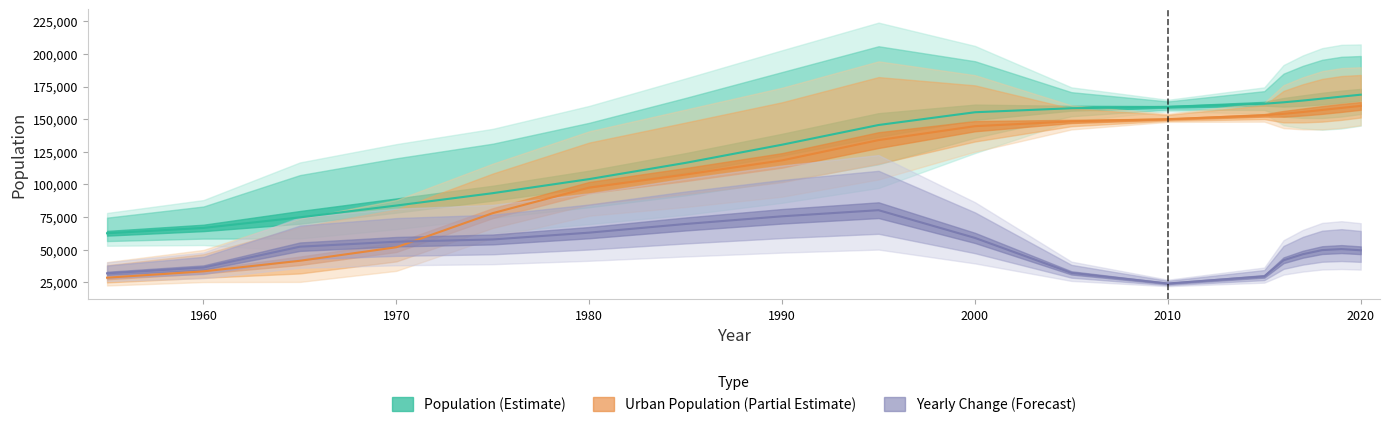

What is the total value across all series at 1990?

324594